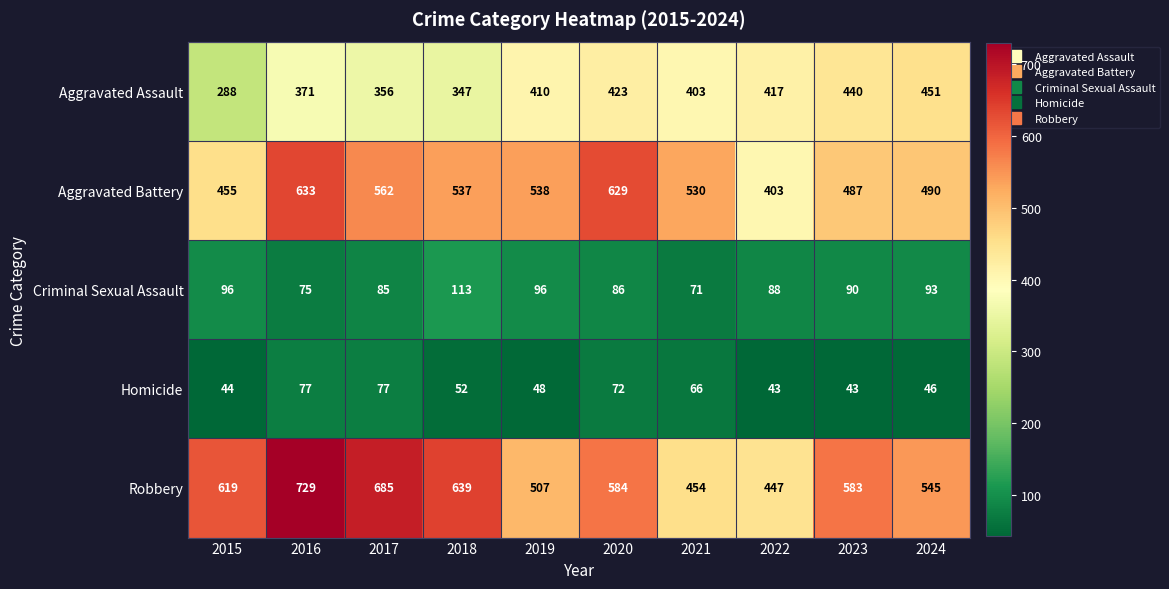

Is the value of Robbery at 2020 greater than the value of Homicide at 2022?

Yes